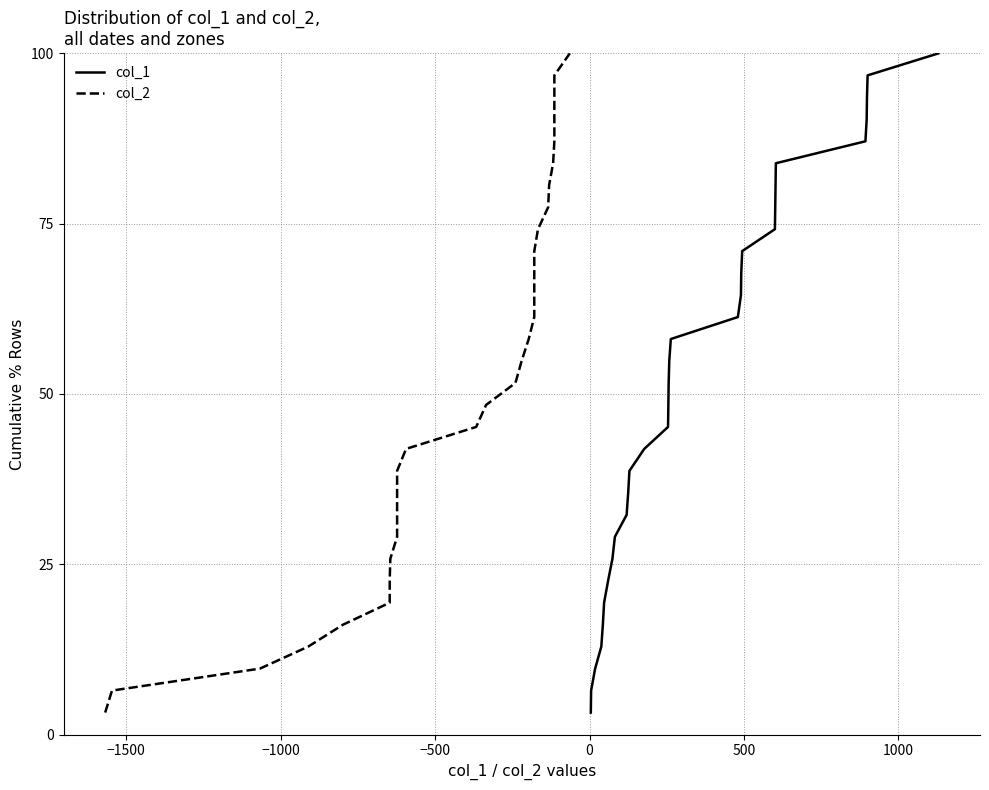

How many values in the col_1 series are below 51?

15